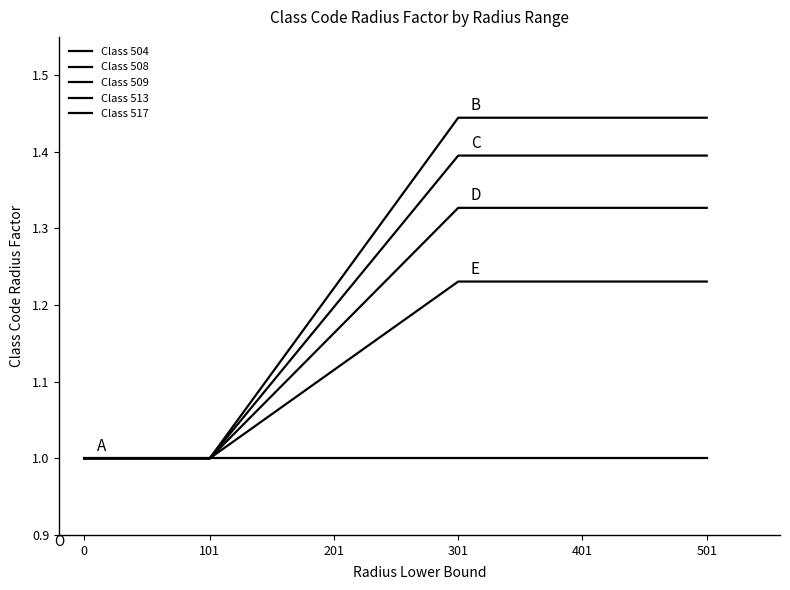

True or false: Class 504 and Class 509 intersect in this chart.

False